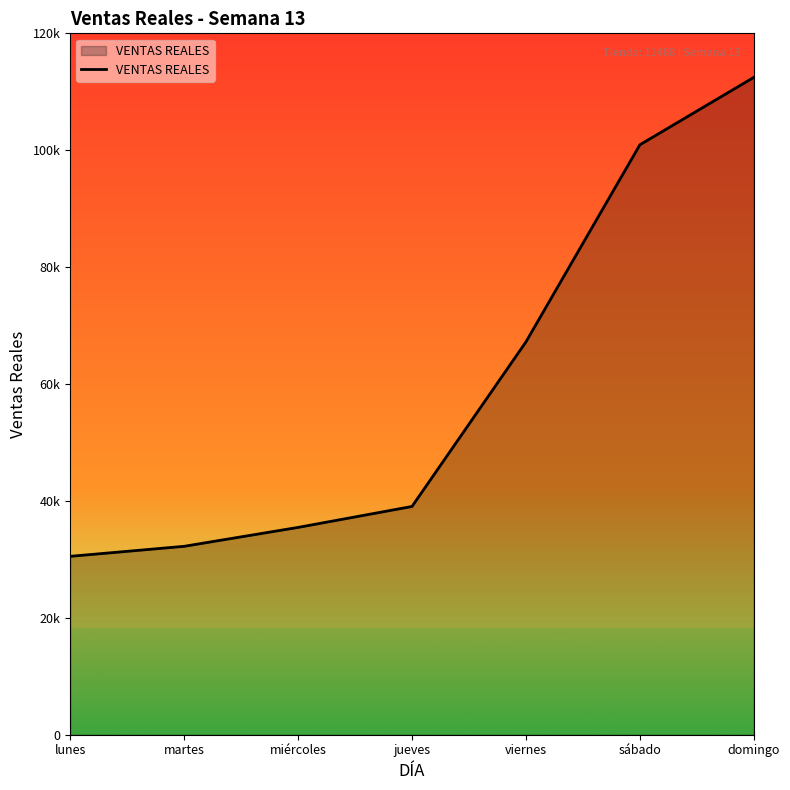

What is the label of the 3rd point from the left?

miércoles